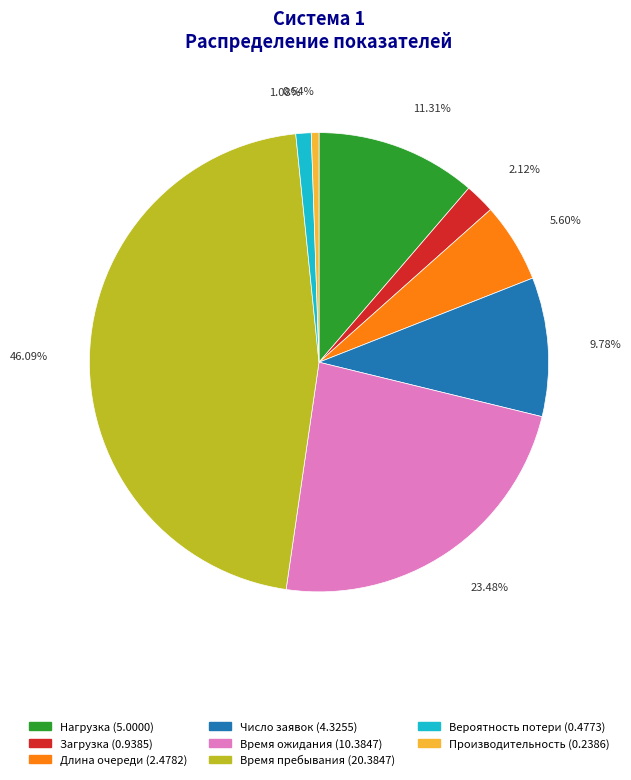

How many slices are in this pie chart?

8